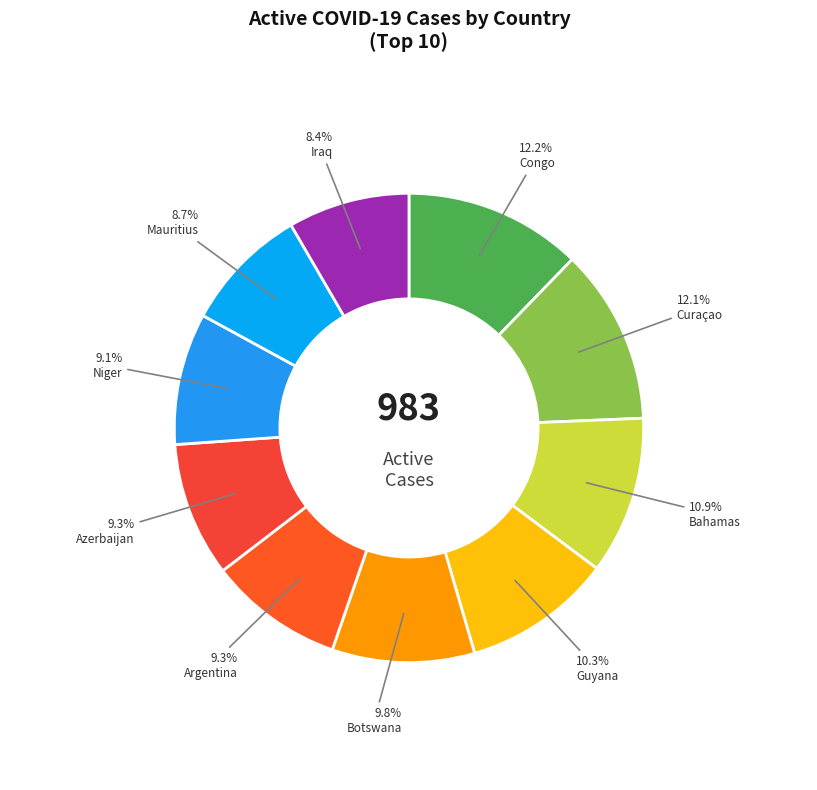

To the nearest percent, what is the average slice percentage?

10%